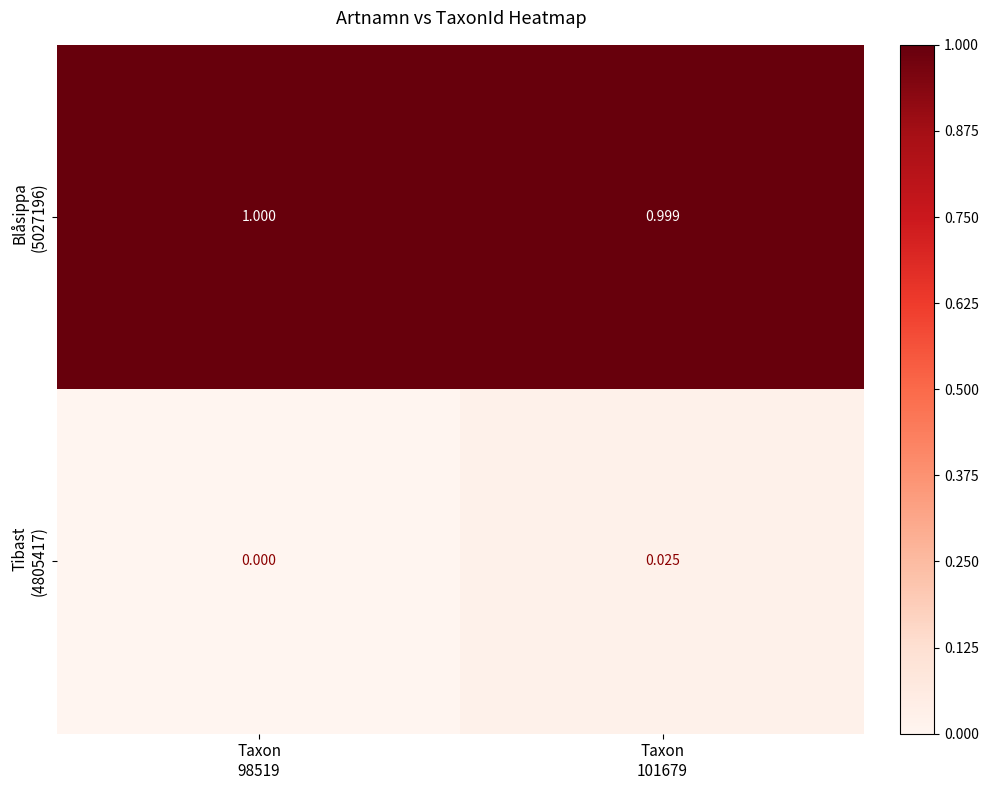

Rank the series by their maximum value, from lowest to highest.

Tibast (4805417), Blåsippa (5027196)